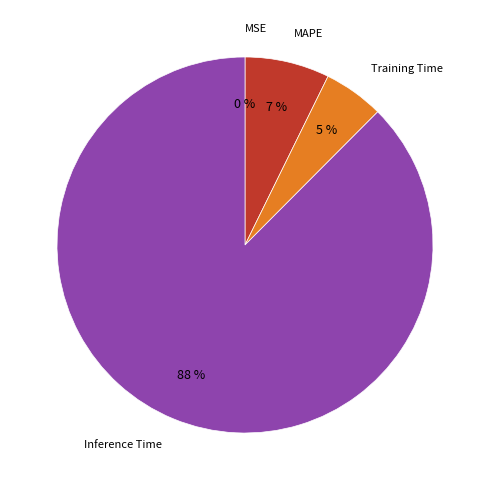

To the nearest percent, what is the average slice percentage?

25%